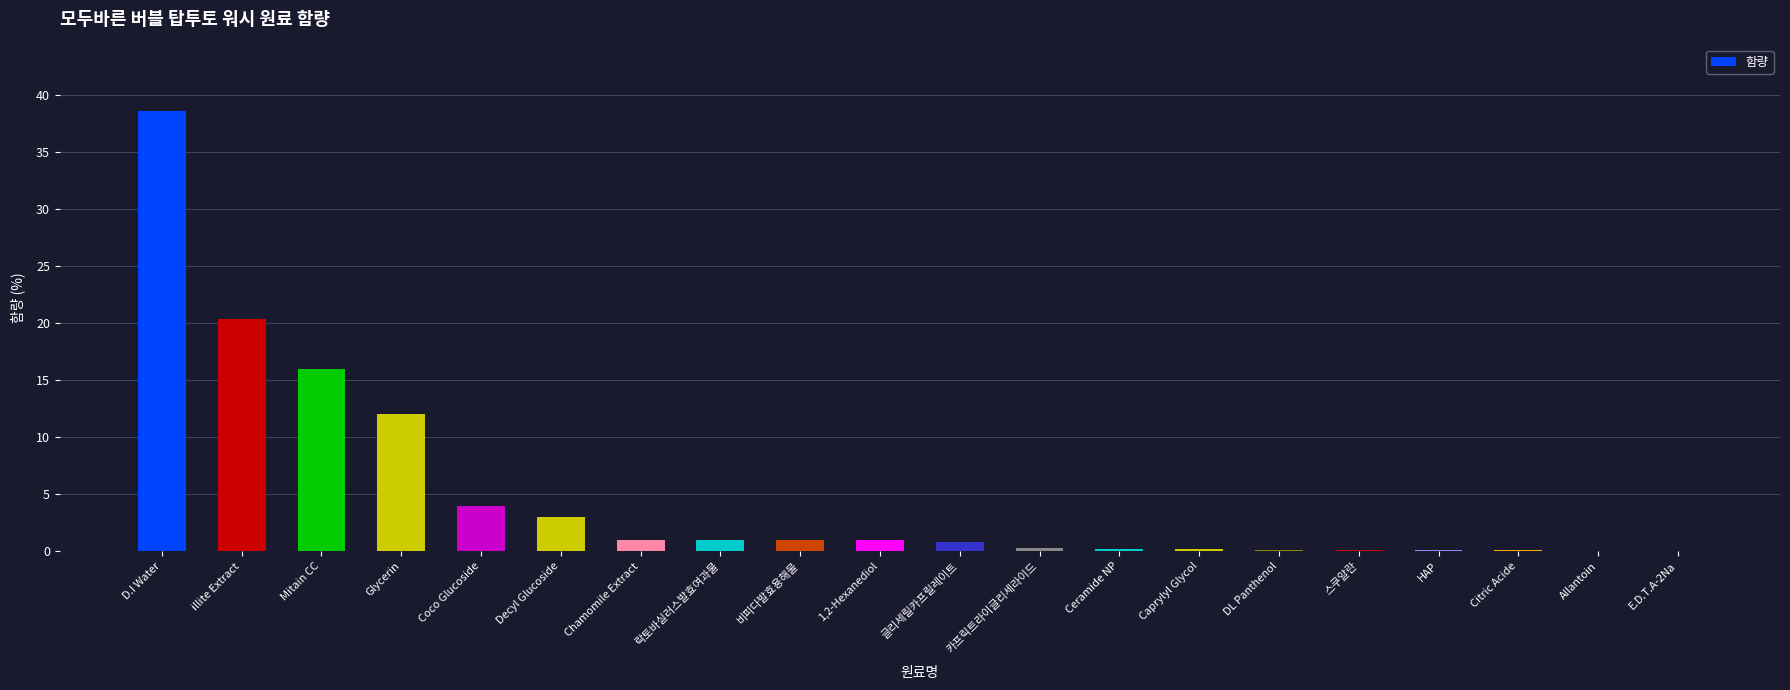

What is the sum of all values?

100.0